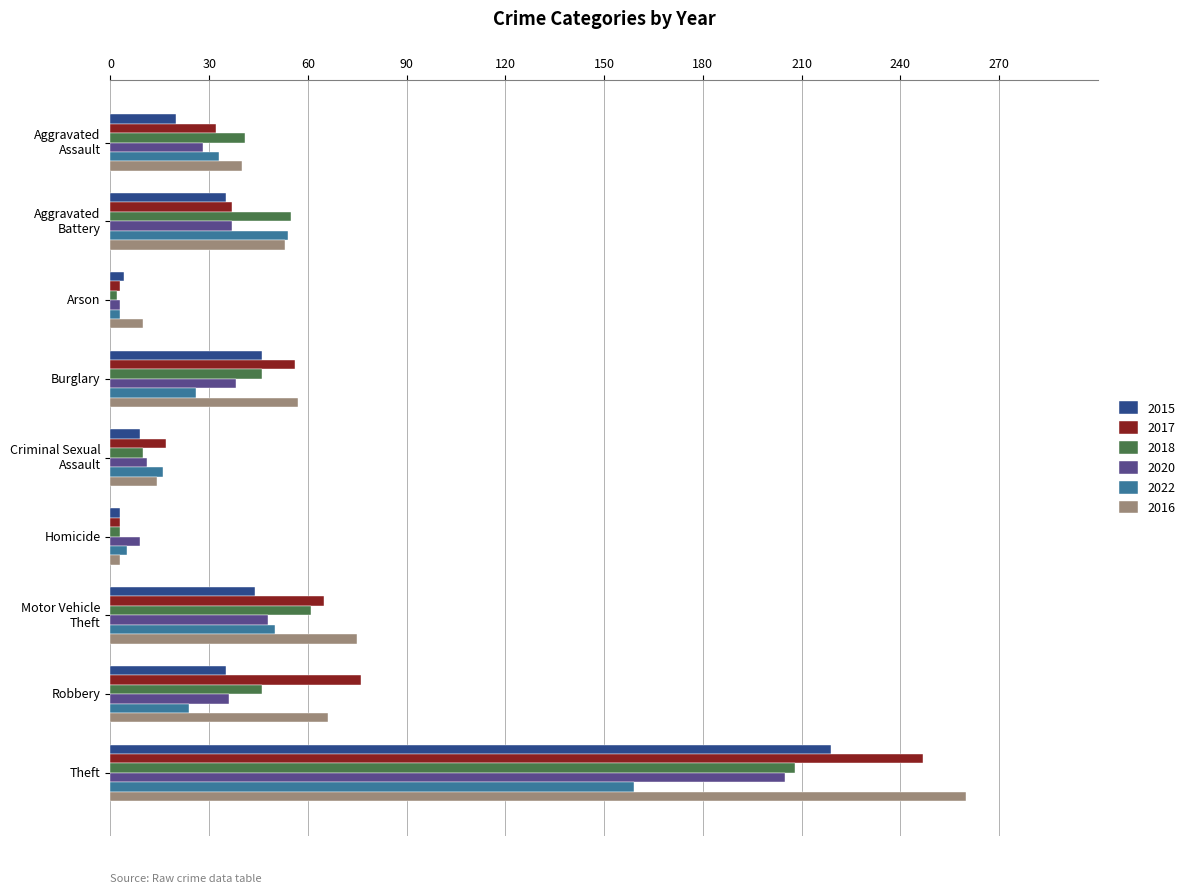

Is it true that 2017 equals 3 at Arson?

True